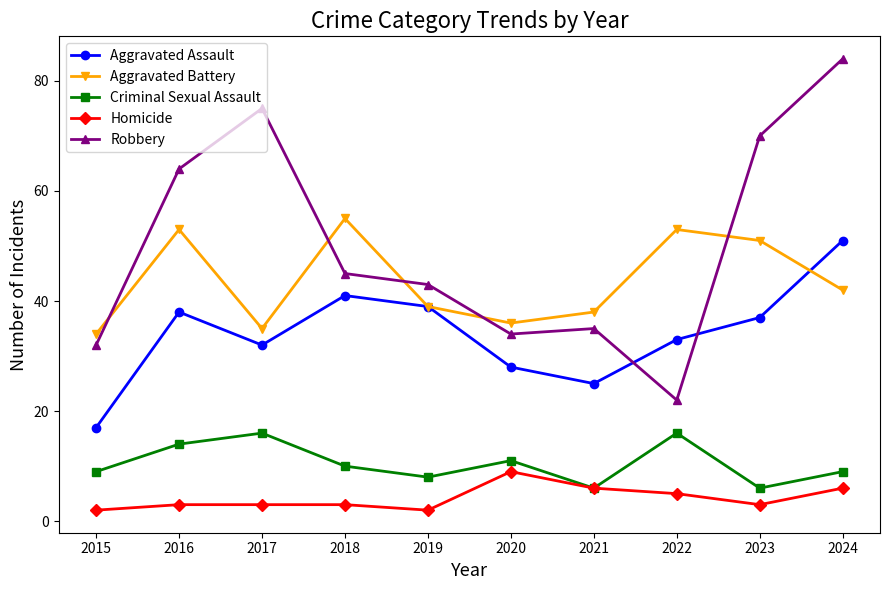

At which category is the sum across all series the highest?

2024